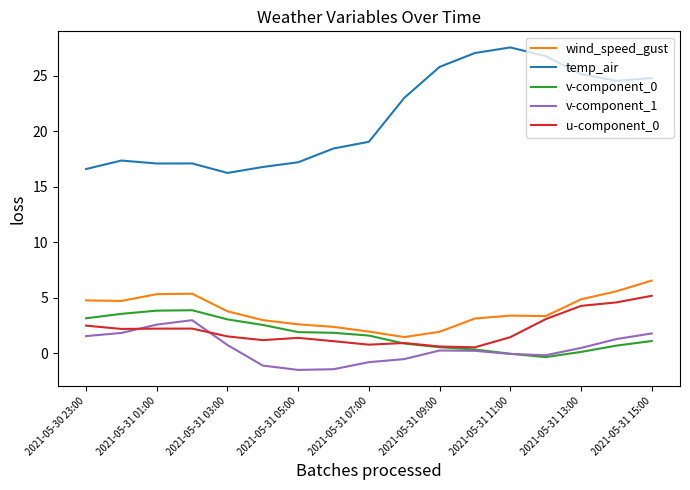

Which series has the largest total across all categories?

temp_air